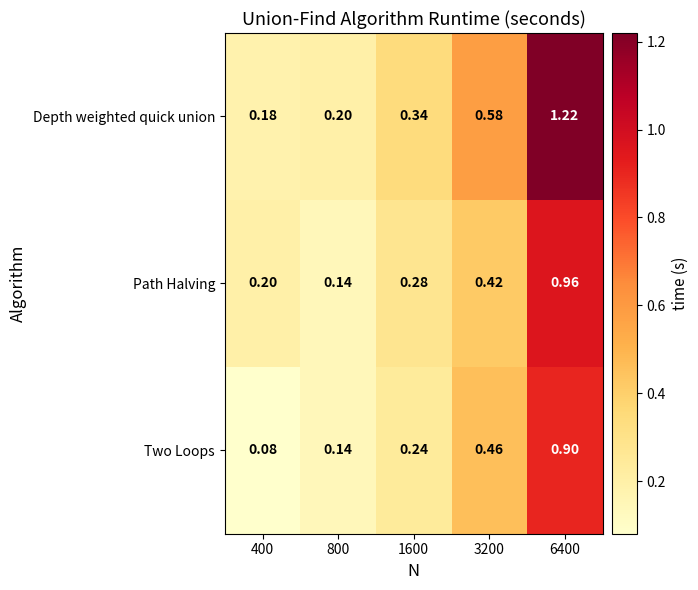

List the series in order of their overall mean, highest first.

Depth weighted quick union, Path Halving, Two Loops